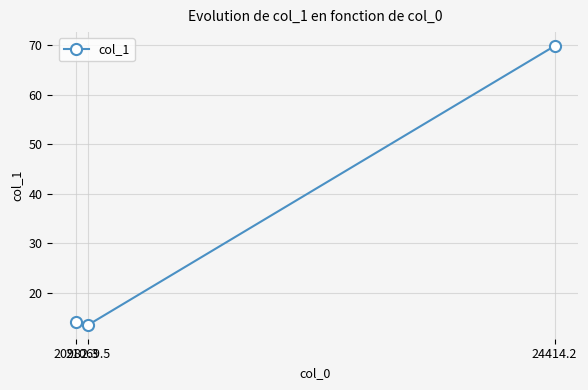

How many values are below 14?

1